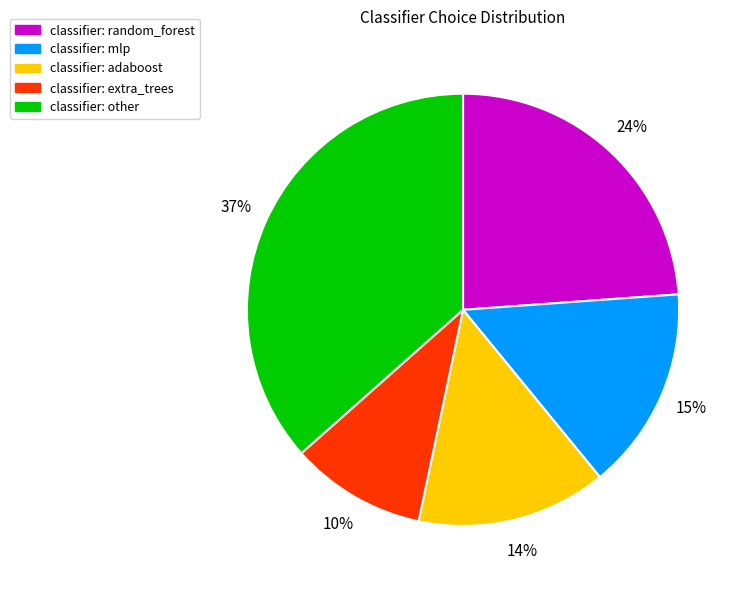

Is there a majority slice in this chart?

No